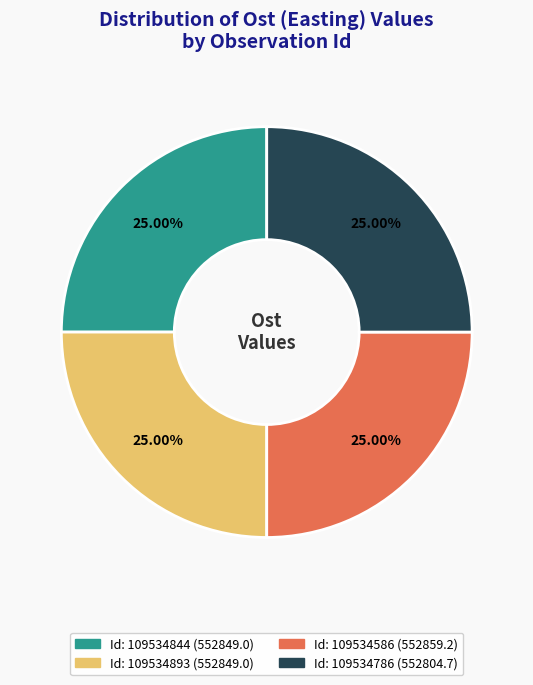

Is there a majority slice in this chart?

No